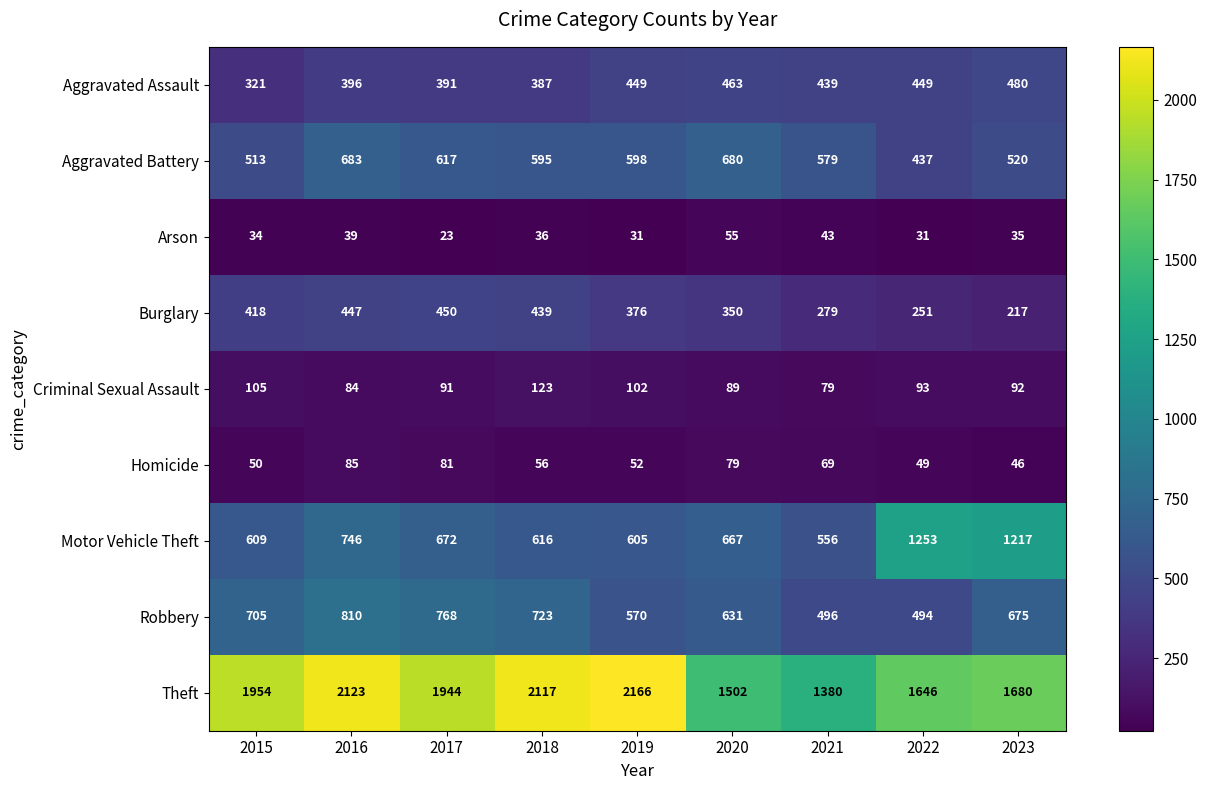

What is the difference between the Aggravated Battery values at 2016 and 2015?

170